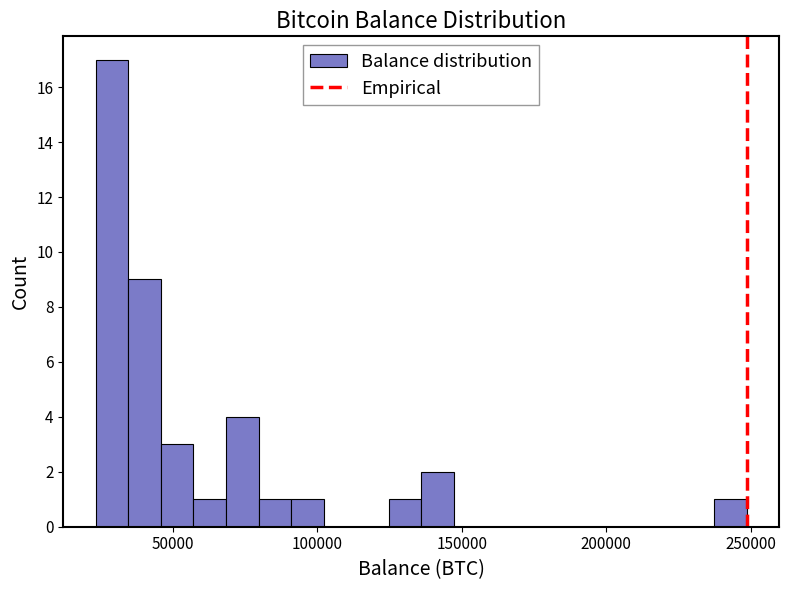

Around what value on the x-axis is the tallest bar? Give the approximate position of its centre, as read against the axis.

30000